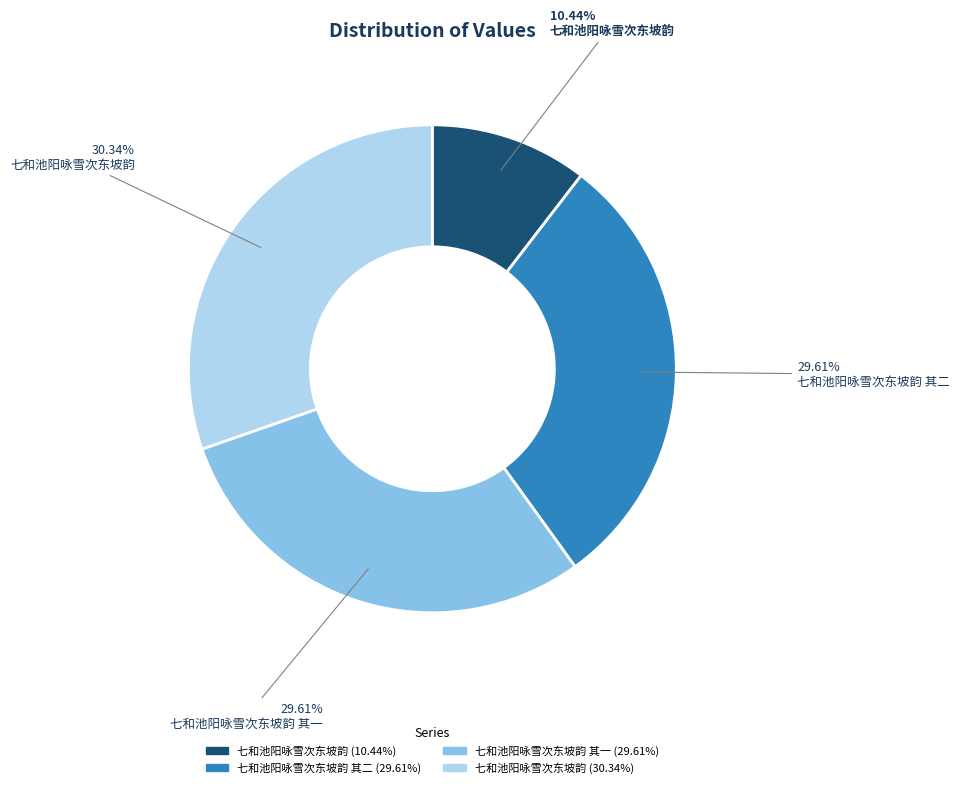

Is there a majority slice in this chart?

No